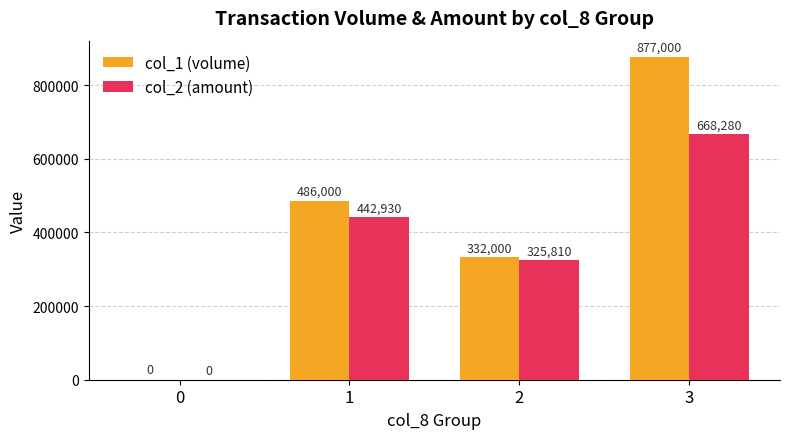

How many groups of bars are there?

4